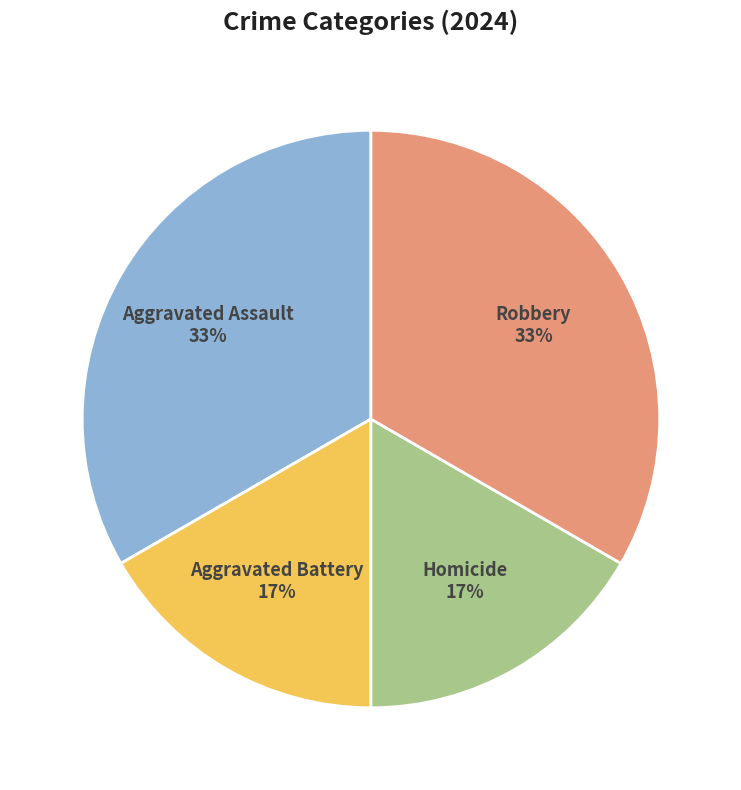

Is there a majority slice in this chart?

No